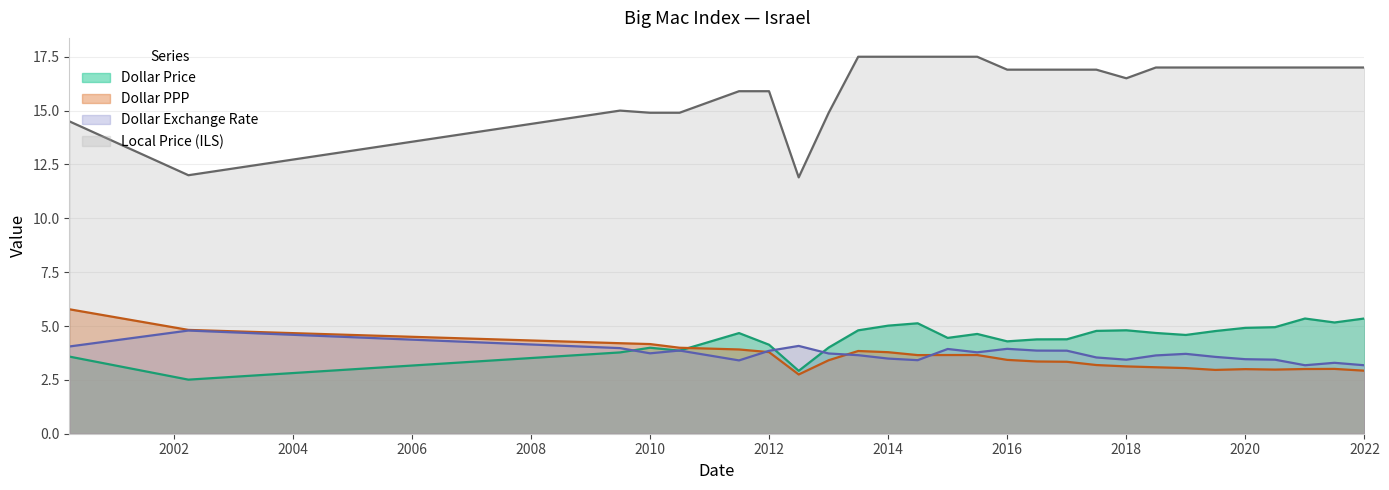

What is the lowest value of the Dollar PPP series?

2.7